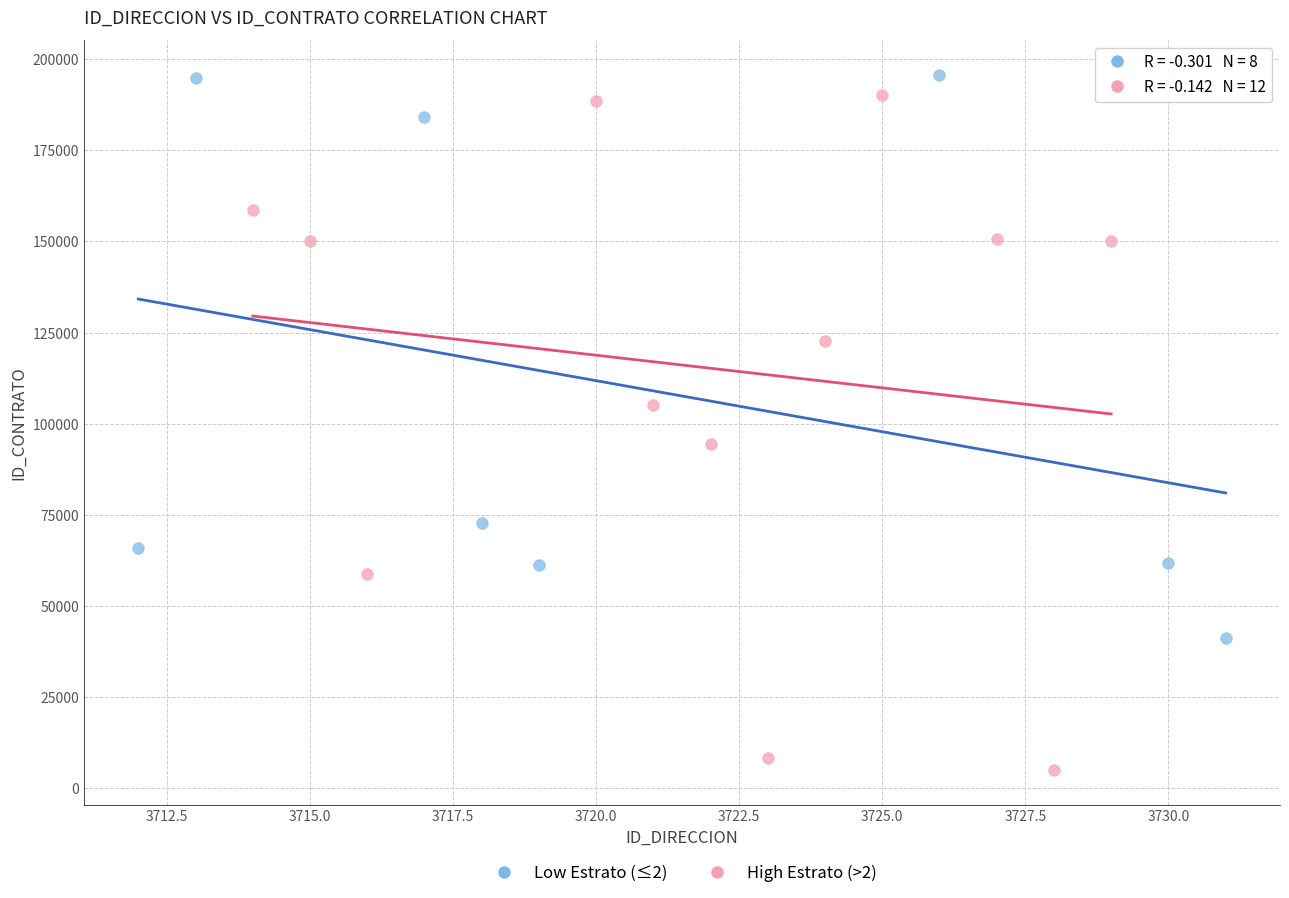

What are all the series names shown in the legend?

Low Estrato (≤2), High Estrato (>2)